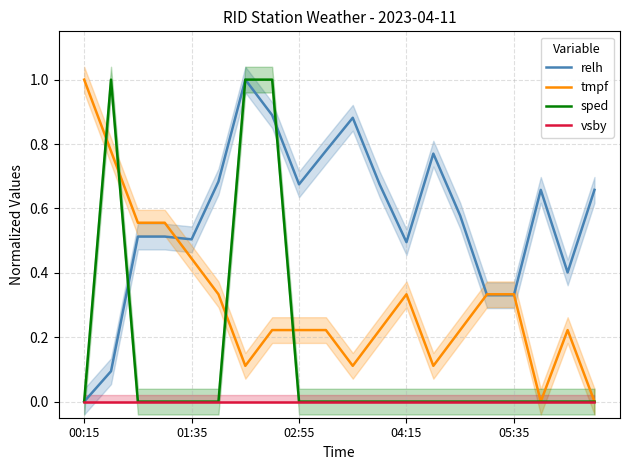

At 11, list the series in order from smallest to largest.

sped, vsby, tmpf, relh